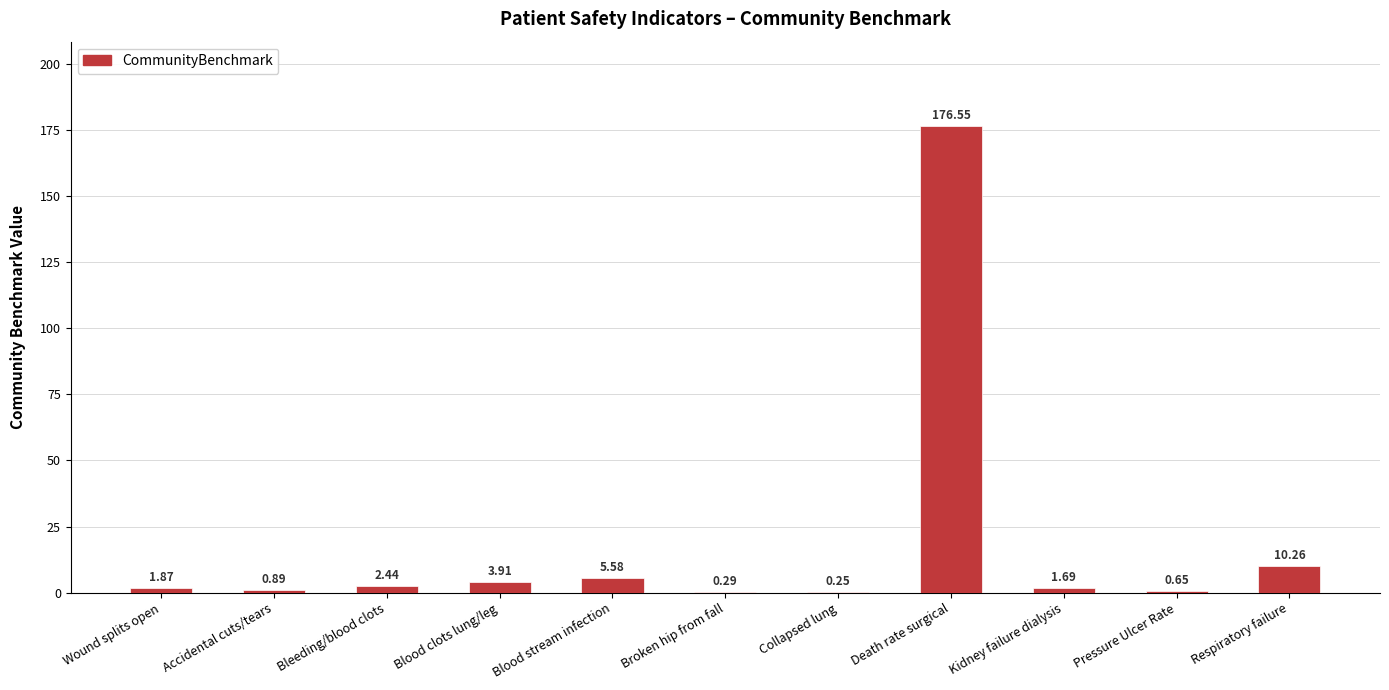

What is the sum of the values at Blood stream infection and Pressure Ulcer Rate?

6.2